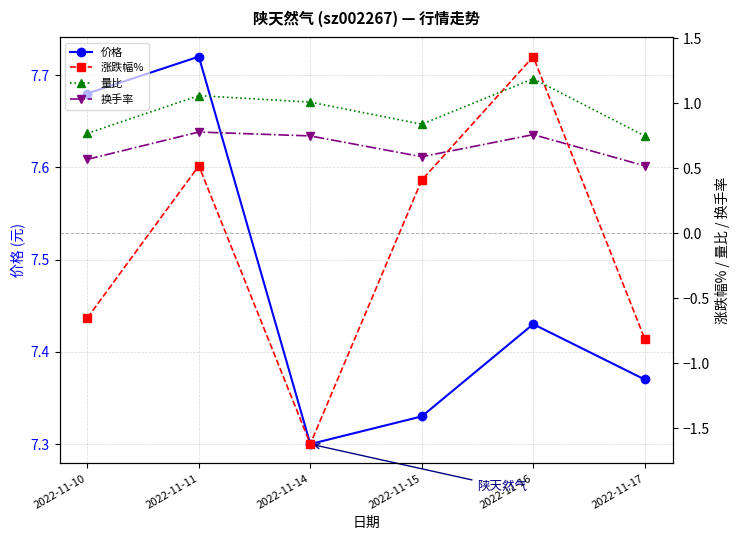

What is the value of the 价格 point at the 2nd from the left?

7.7